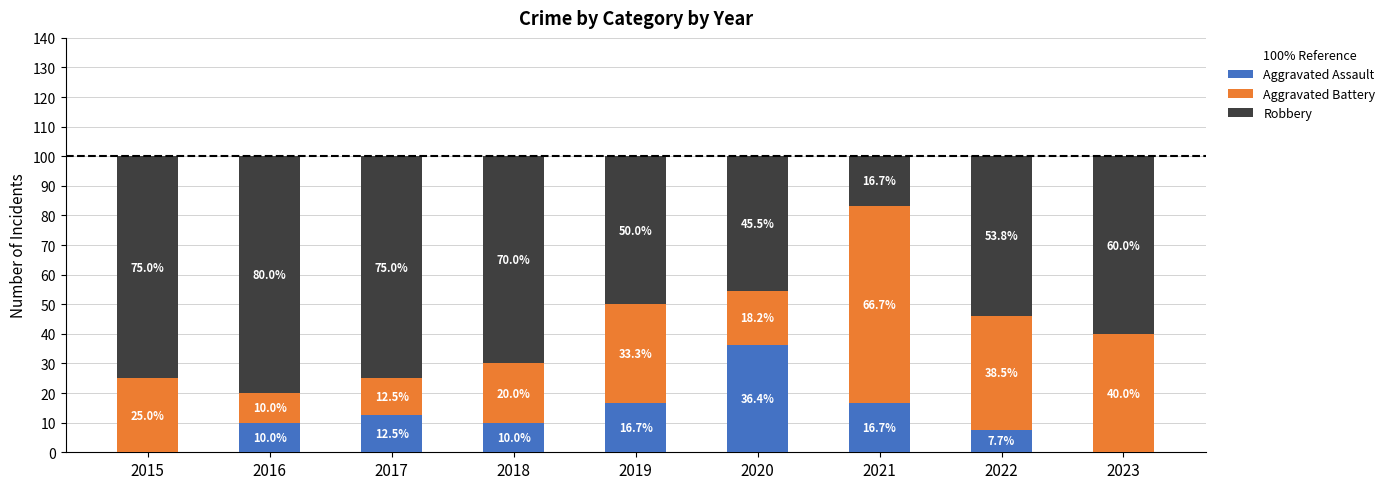

Which category has the highest value in the Aggravated Assault series?

2020